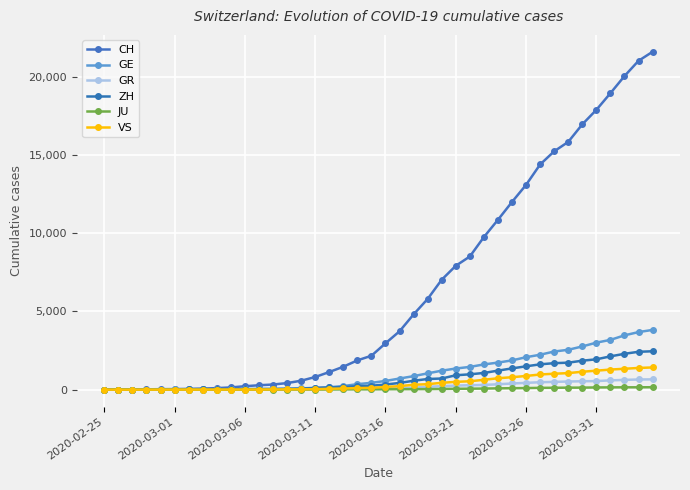

True or false: GE and JU intersect in this chart.

False